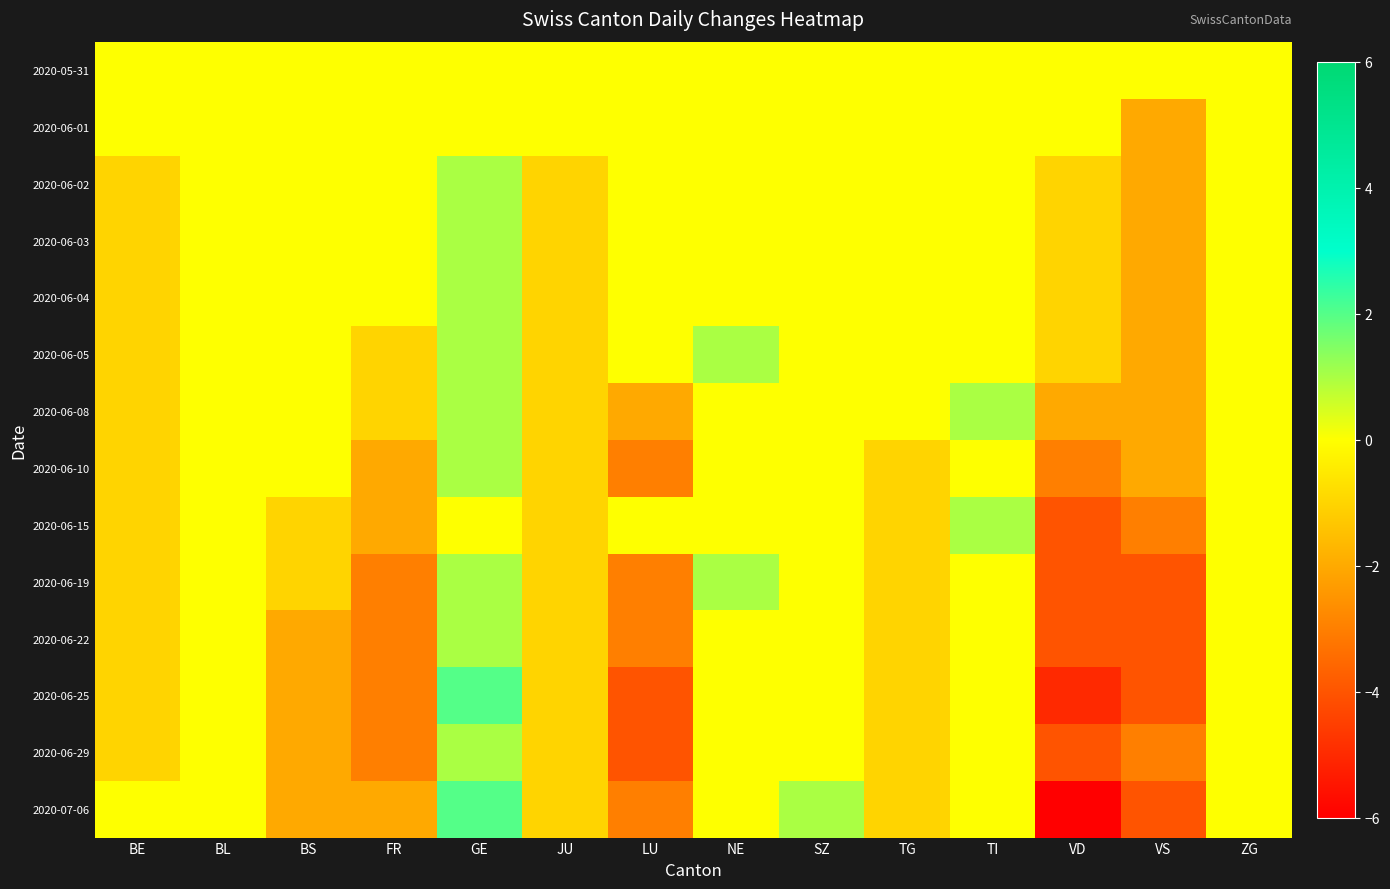

How many categories are shown in the chart?

14